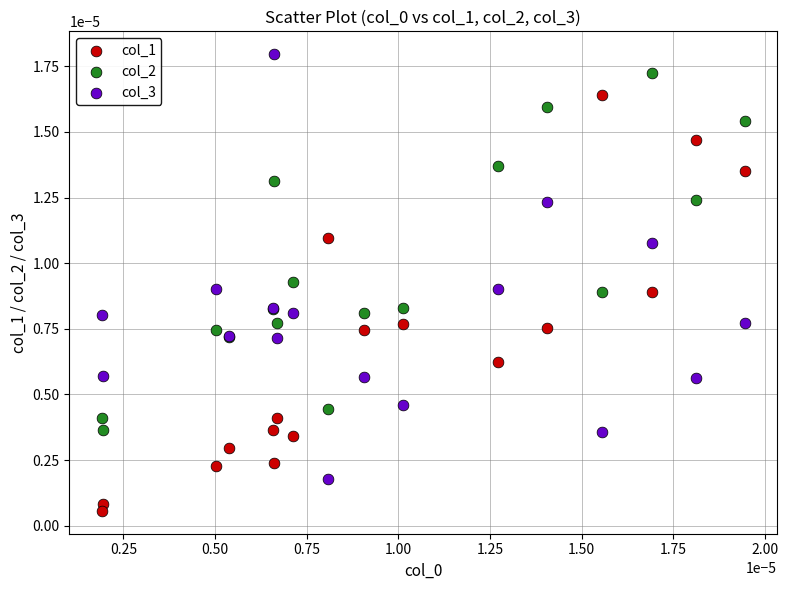

Which series reaches the minimum Y coordinate?

col_1